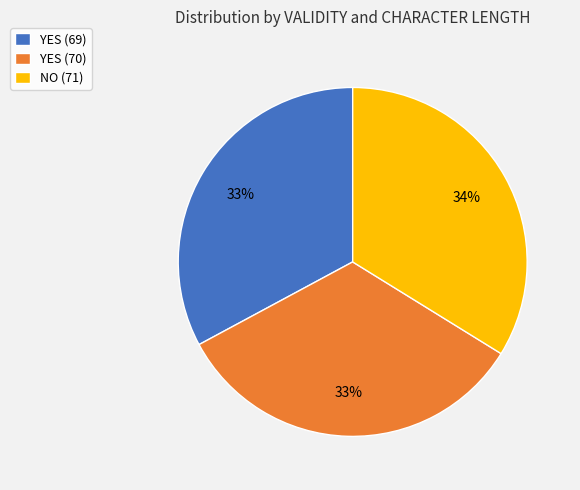

To the nearest percent, what portion does NO (71) represent?

34%